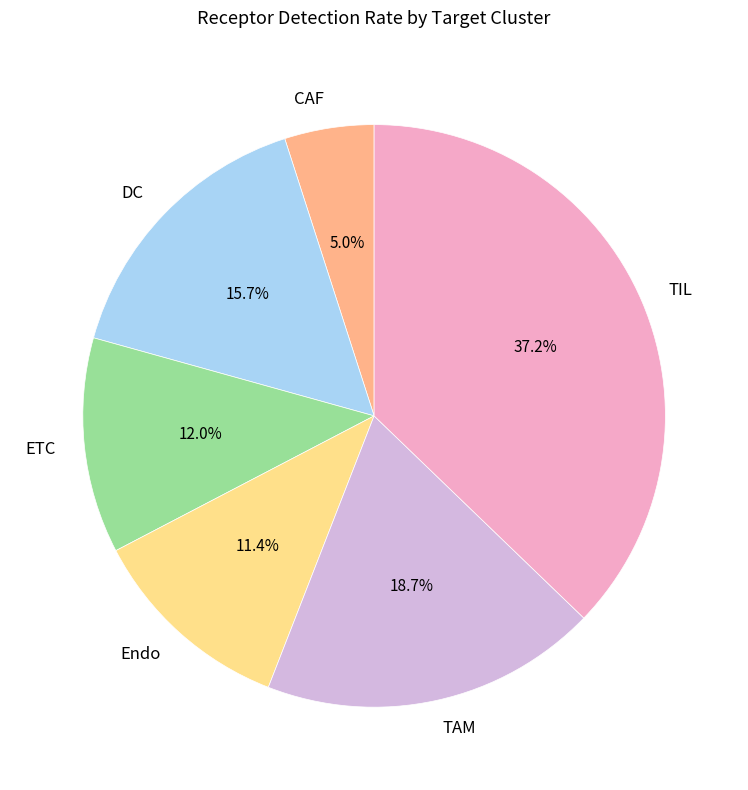

To the nearest percent, what is the combined percentage of ETC and DC?

28%